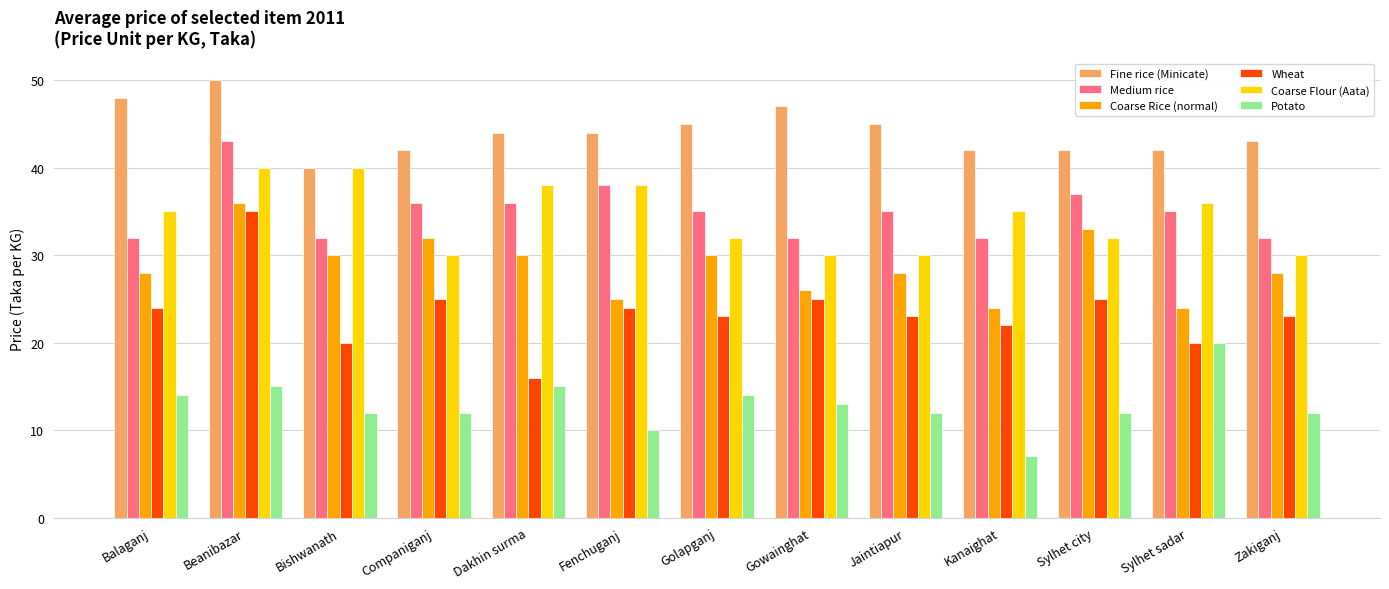

List the series in order of their peak value, highest first.

Fine rice (Minicate), Medium rice, Coarse Flour (Aata), Coarse Rice (normal), Wheat, Potato